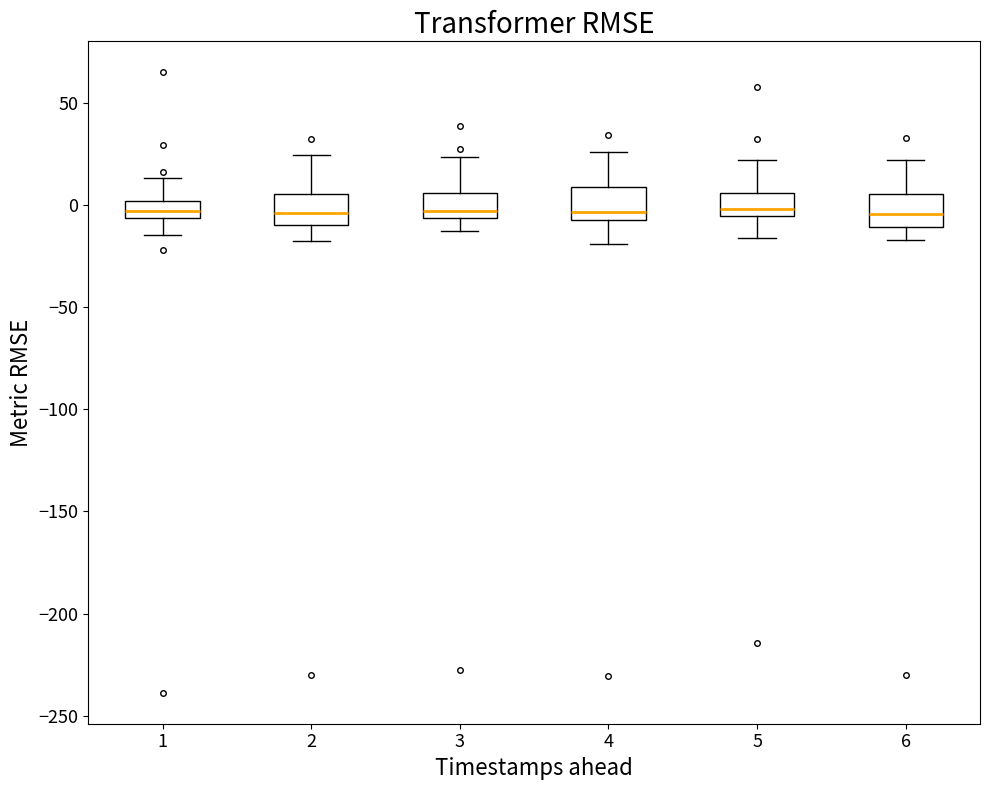

Reading left to right, read every box against the y-axis: the position of its median line, the range the box covers, and the ends of its whiskers. The values are not printed on the chart, so give them approximately, as read against the axis.

1: median -5 (inside the box), box -5 to 0, whiskers -15 to 15
2: median -5, box -10 to 5, whiskers -15 to 25
3: median -5 (just above the box's lower edge), box -5 to 5, whiskers -15 to 25
4: median -5 (just above the box's lower edge), box -5 to 10, whiskers -20 to 25
5: median 0, box -5 to 5, whiskers -15 to 20
6: median -5, box -10 to 5, whiskers -15 to 20